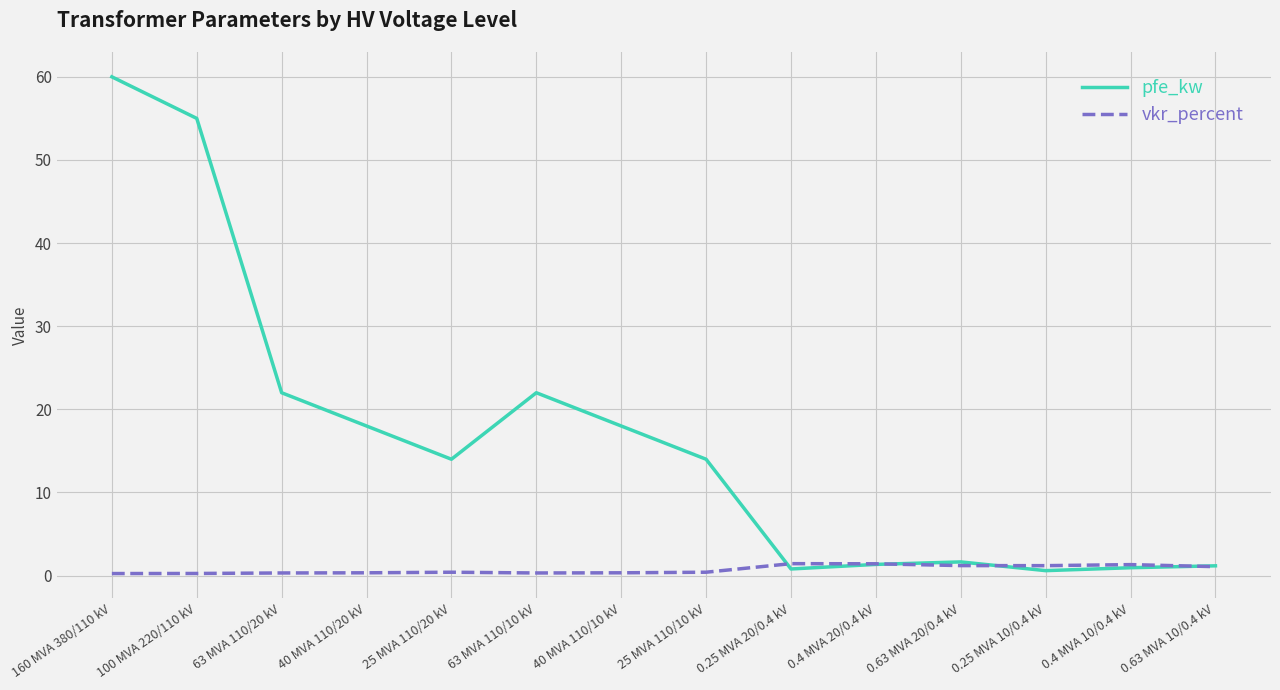

What is the sum of the vkr_percent values at 40 MVA 110/20 kV and 0.25 MVA 20/0.4 kV?

1.8